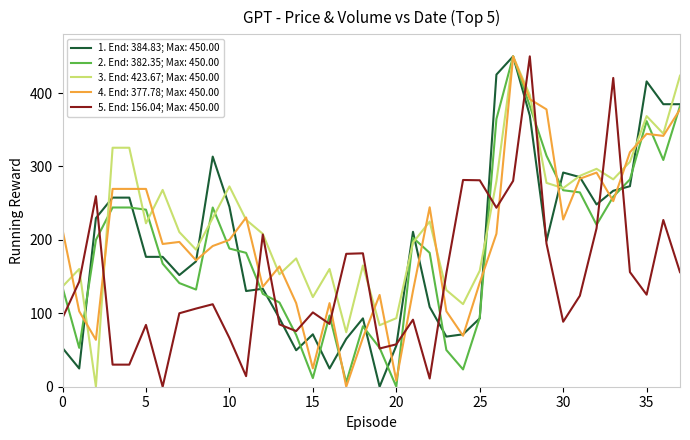

Which series has the largest total across all categories?

3. End: 423.67; Max: 450.00